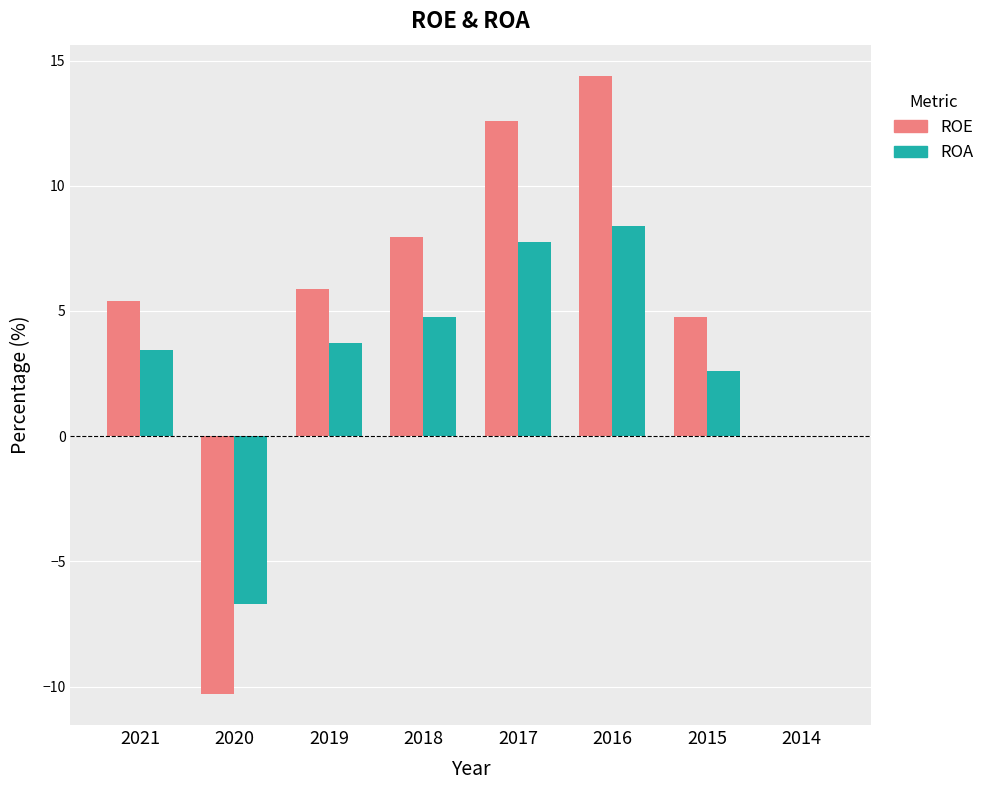

Where does the ROE series first go above 5?

2021